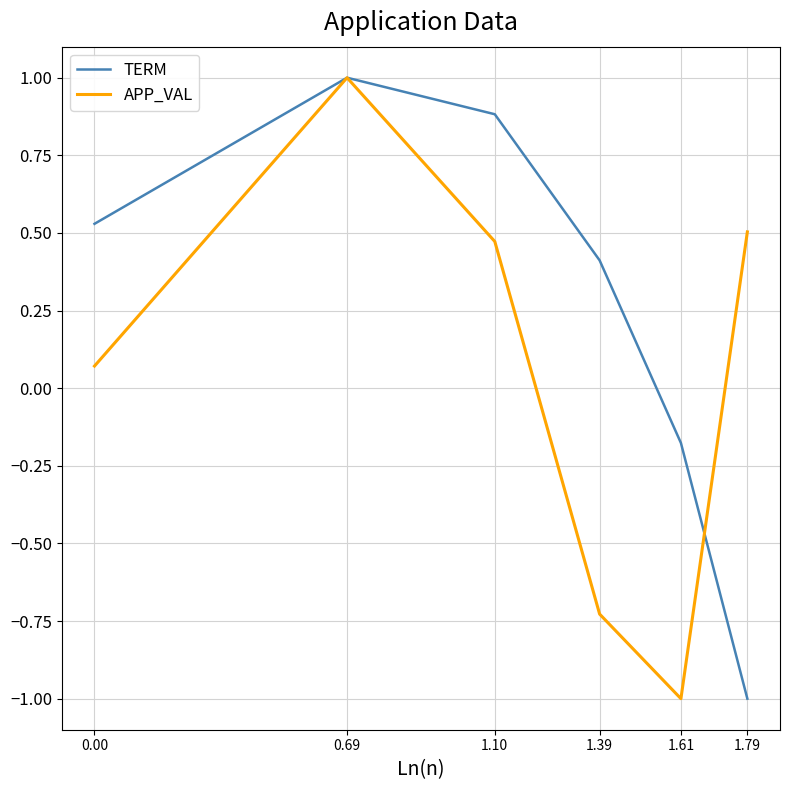

What is the minimum value for APP_VAL?

-1.0